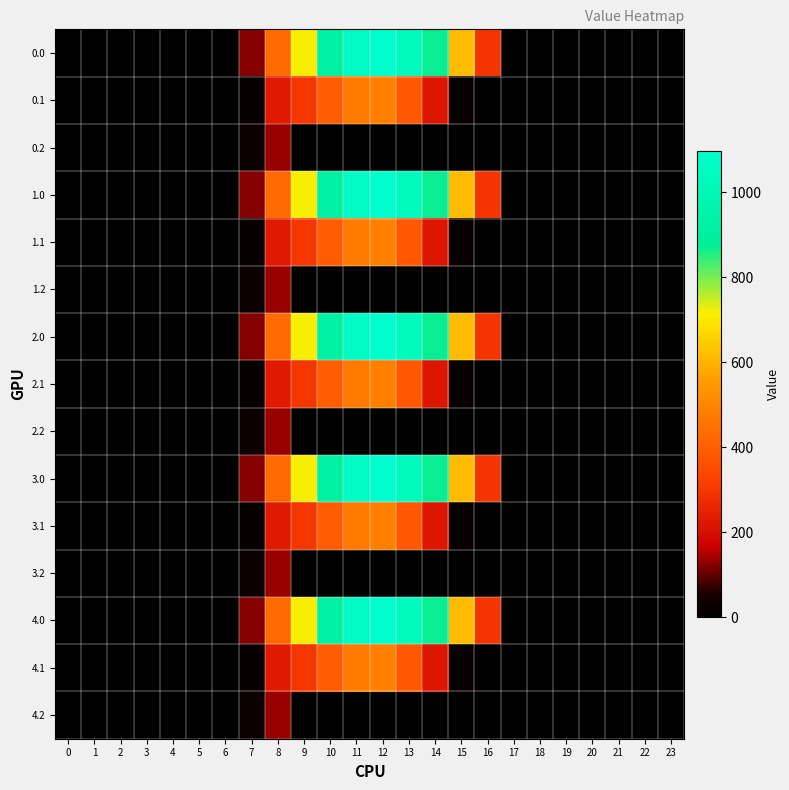

List the series in order of their peak value, lowest first.

0.2, 1.2, 2.2, 3.2, 4.2, 0.1, 1.1, 2.1, 3.1, 4.1, 0.0, 1.0, 2.0, 3.0, 4.0